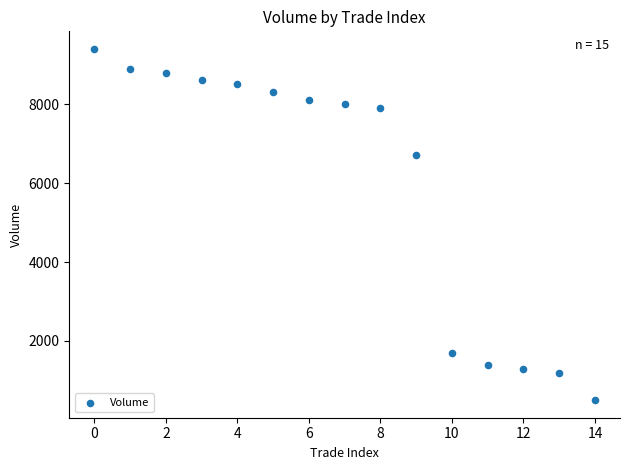

What Y value in the scatter plot is closest to 4950?

6700